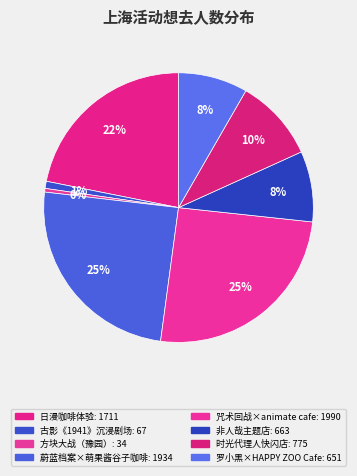

To the nearest percent, what is the difference between the largest and smallest slice percentages?

25%